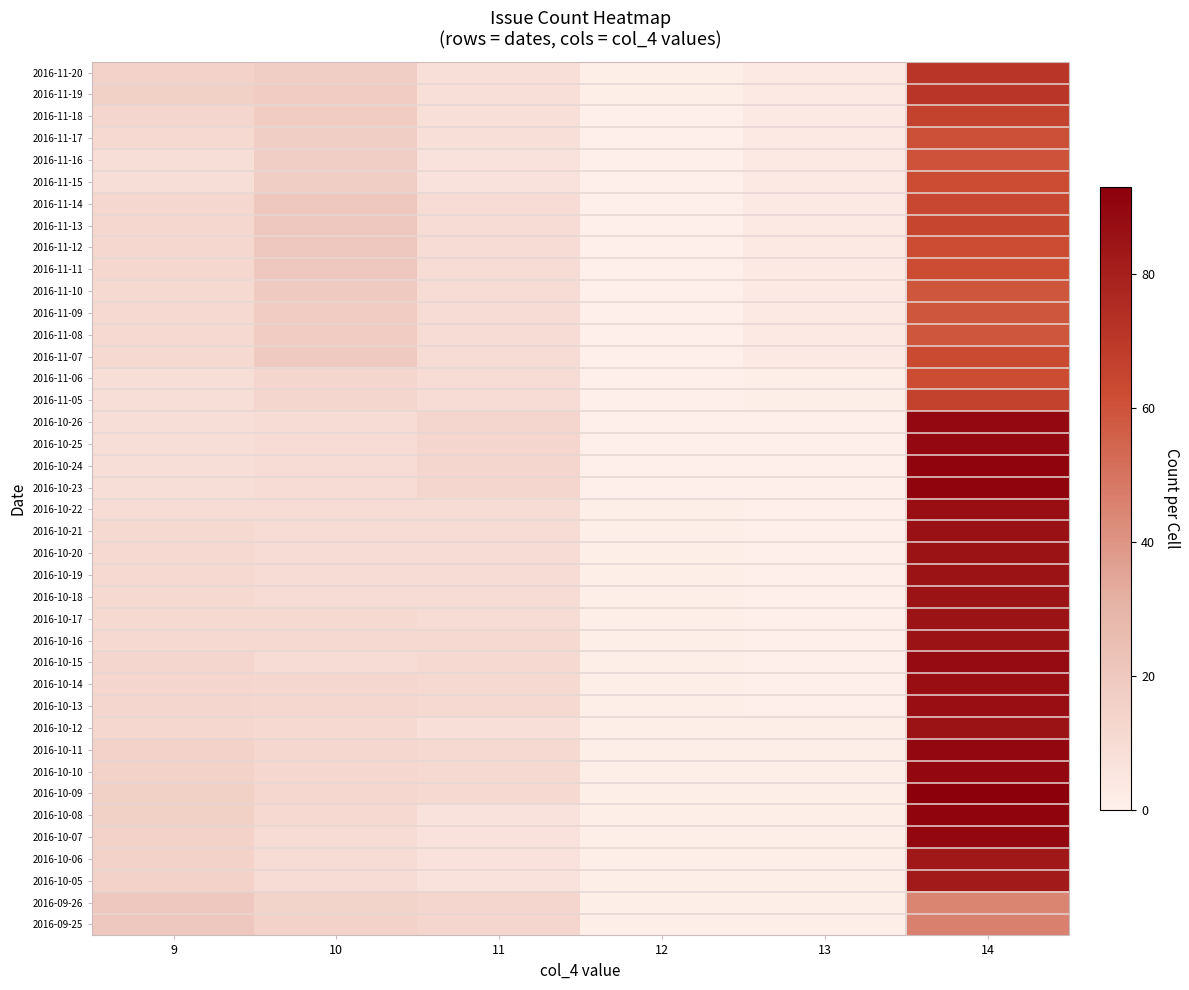

What is the difference between the highest and lowest values at 10?

10